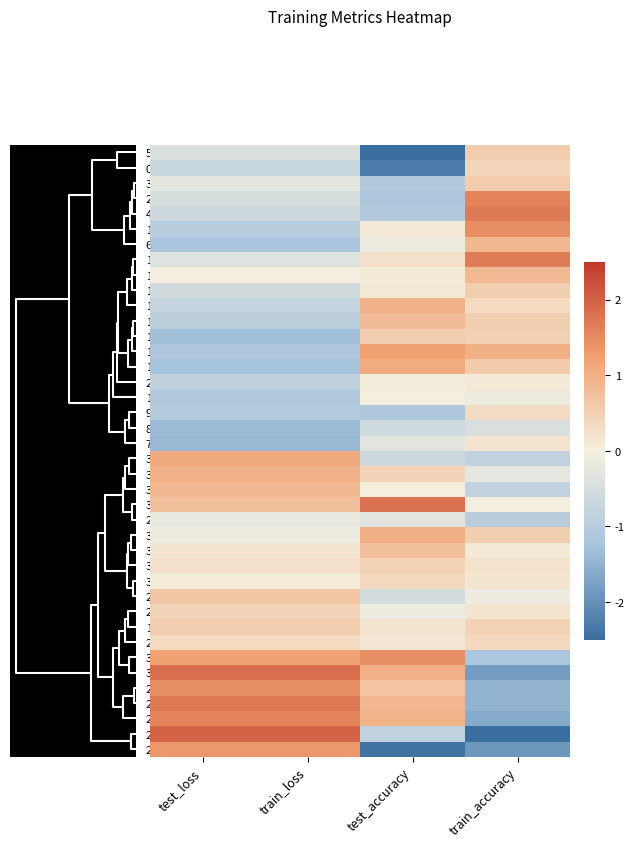

At which category is the sum across all series the highest?

train_accuracy